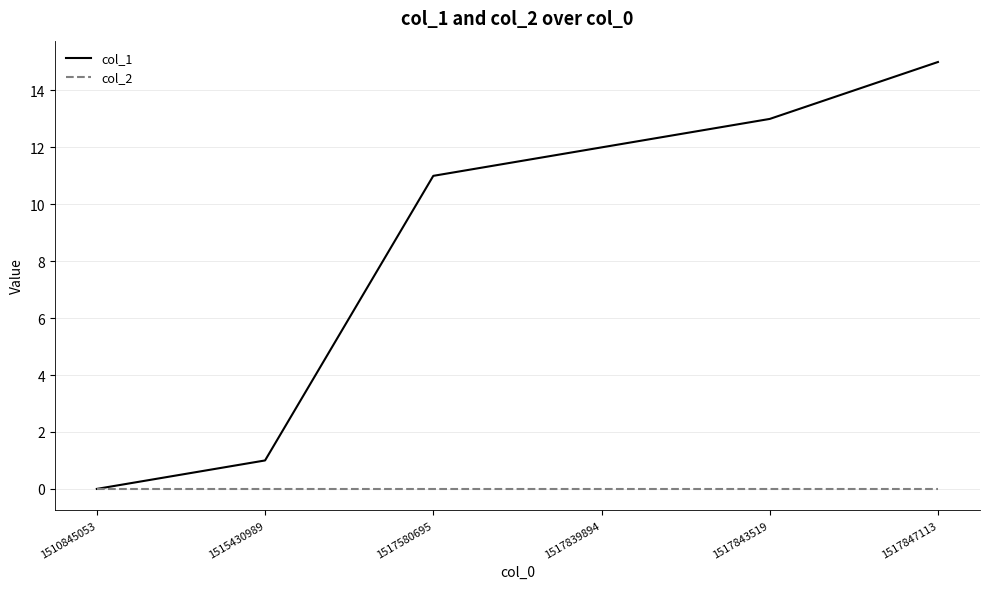

List the series in order of their overall mean, lowest first.

col_2, col_1